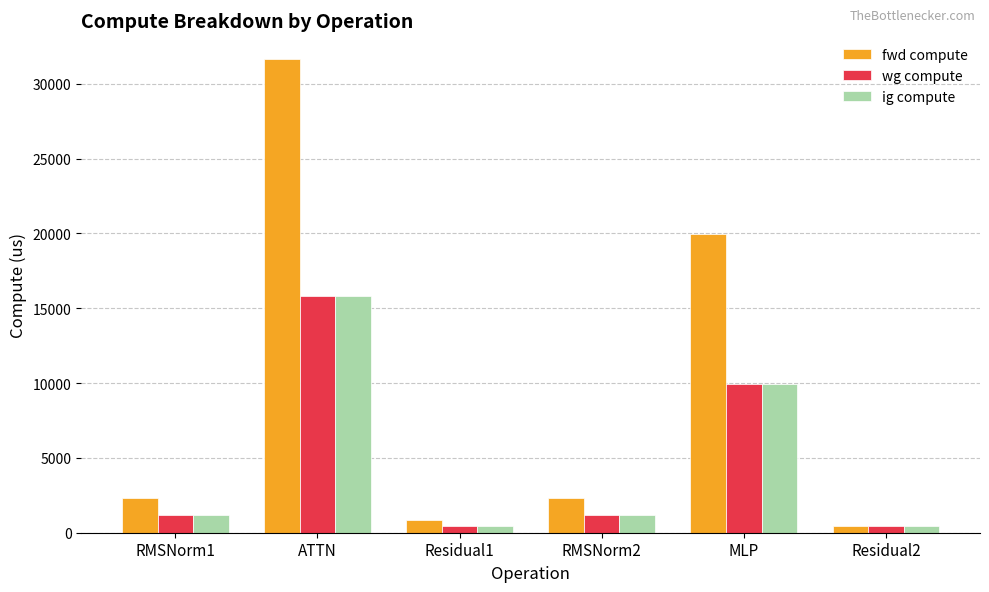

What is the spread (max minus min) of values at ATTN?

15830.3